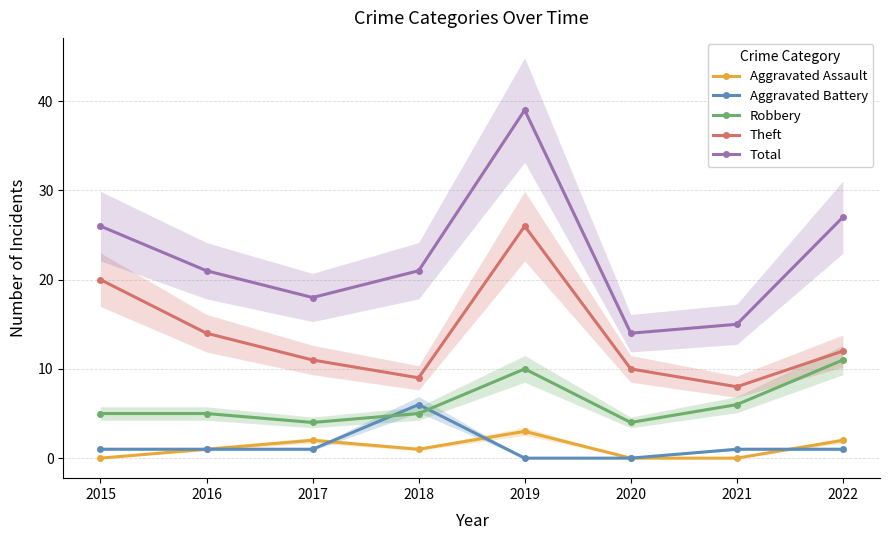

What is the total value across all series at 2018?

42